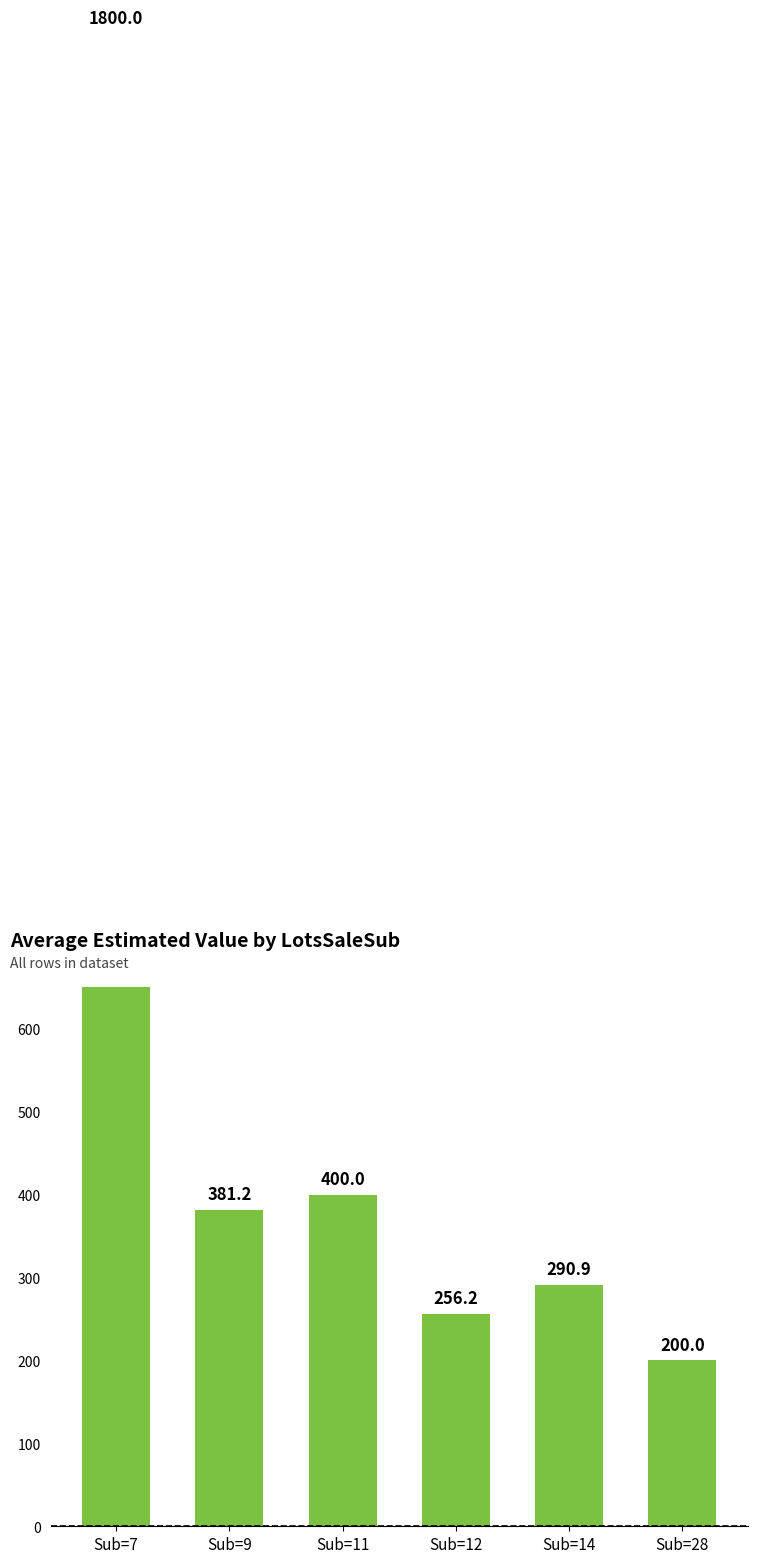

What is the difference between the maximum and minimum values?

1600.0